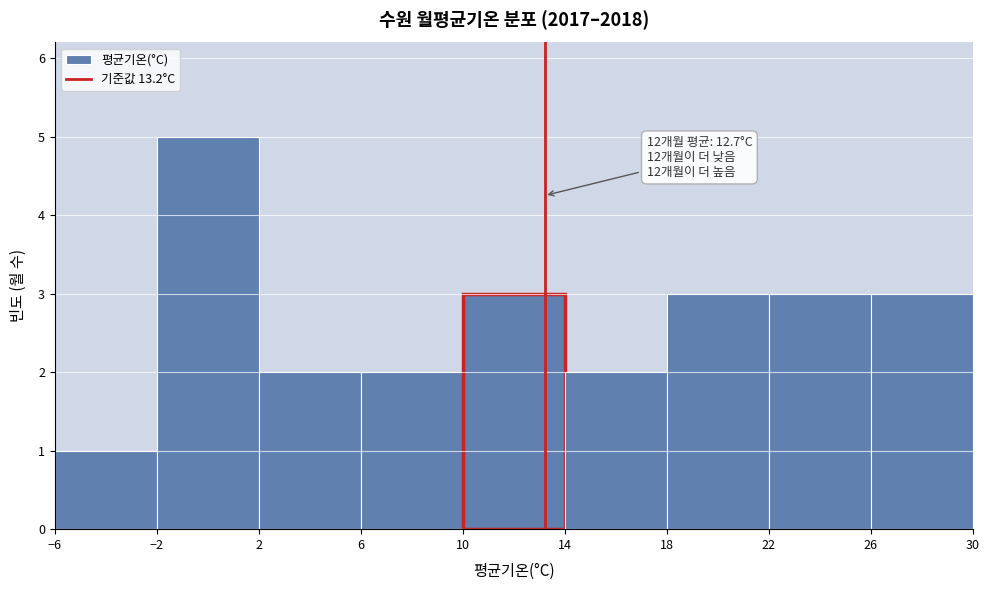

Which range on the x-axis has the tallest bar?

-2 to 2